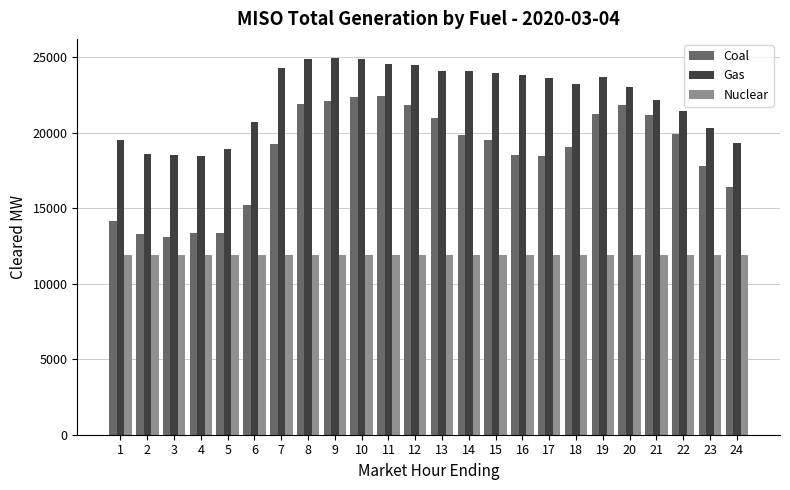

What is the lowest value of the Nuclear series?

11904.5